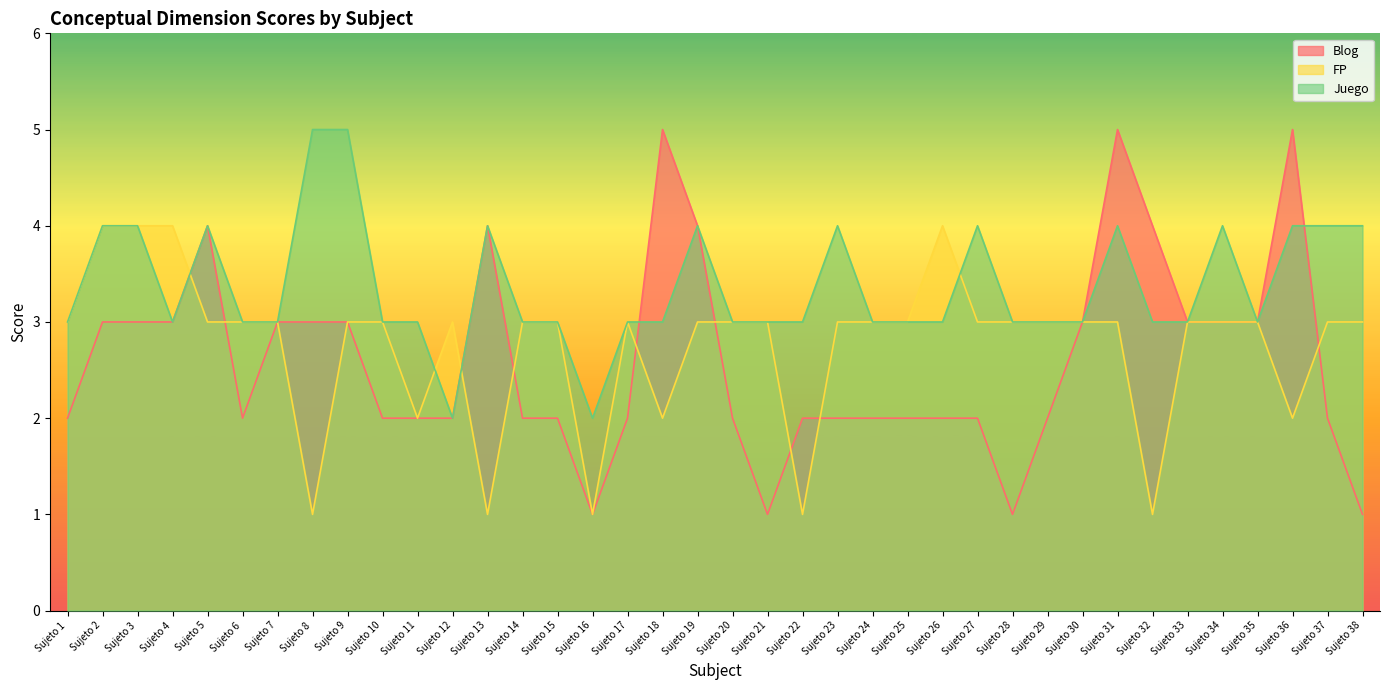

Where does the Juego series first go above 3?

Sujeto 2